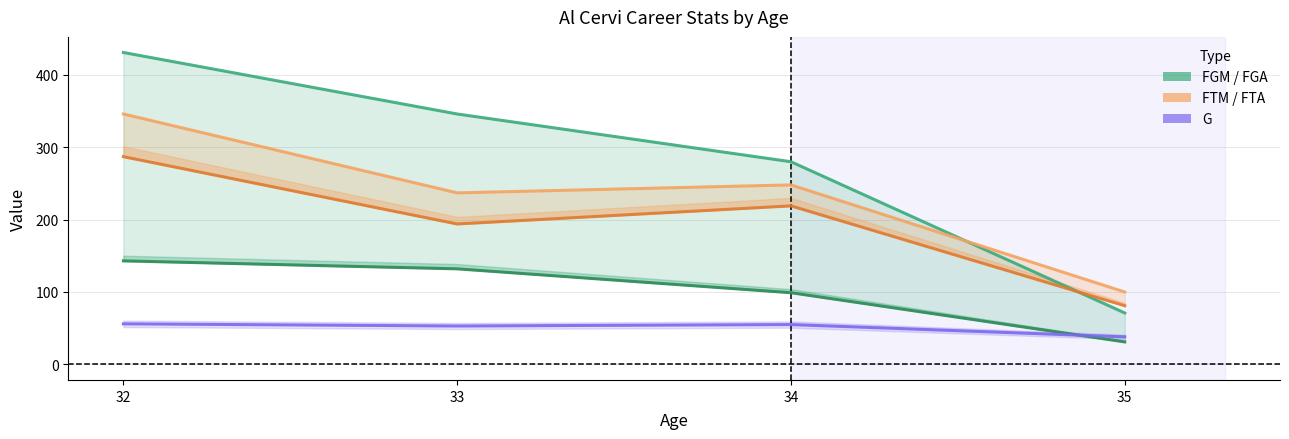

What is the difference between the FTM values at 32 and 35?

206